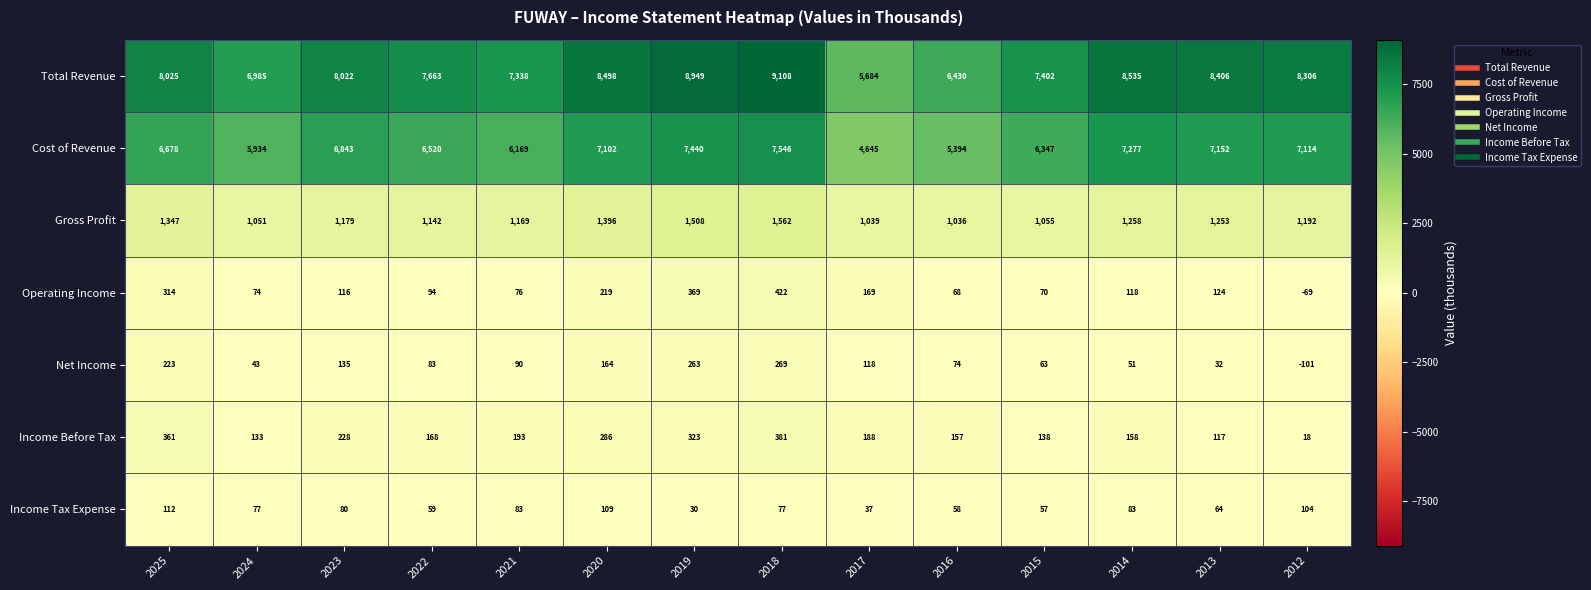

The Total Revenue series shows 9108 at 2018. True or false?

True